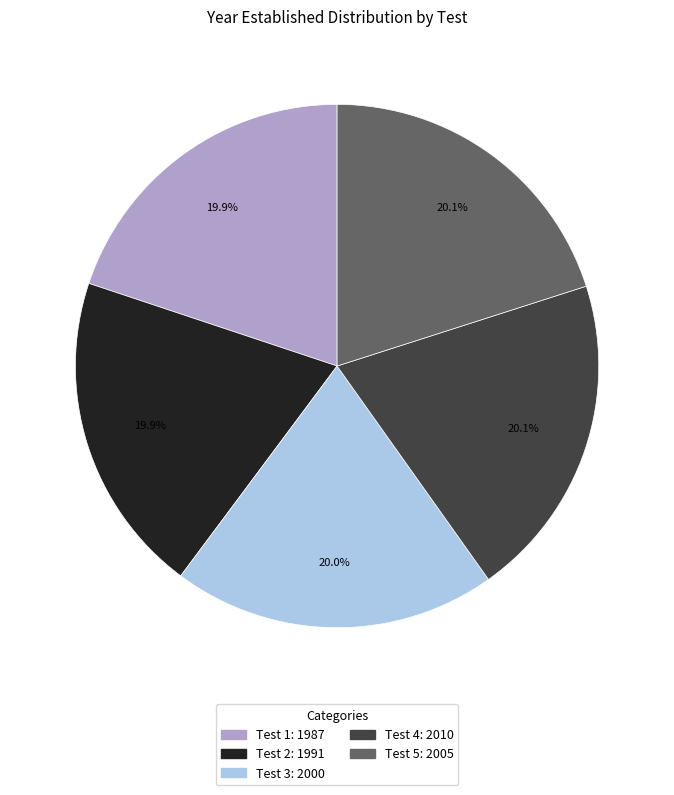

Is Test 5 the majority of the pie?

No